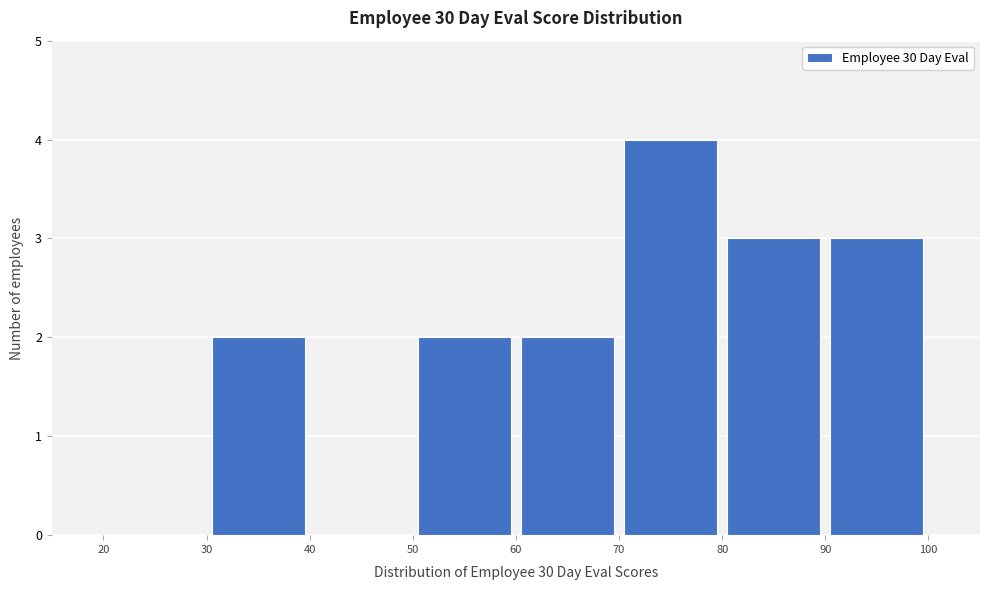

Reading left to right, list every bar in this chart as the range it spans on the x-axis followed by its height. The values are not printed on the chart, so give them approximately, as read against the axis.

20 to 30: 0
30 to 40: 2
40 to 50: 0
50 to 60: 2
60 to 70: 2
70 to 80: 4
80 to 90: 3
90 to 100: 3